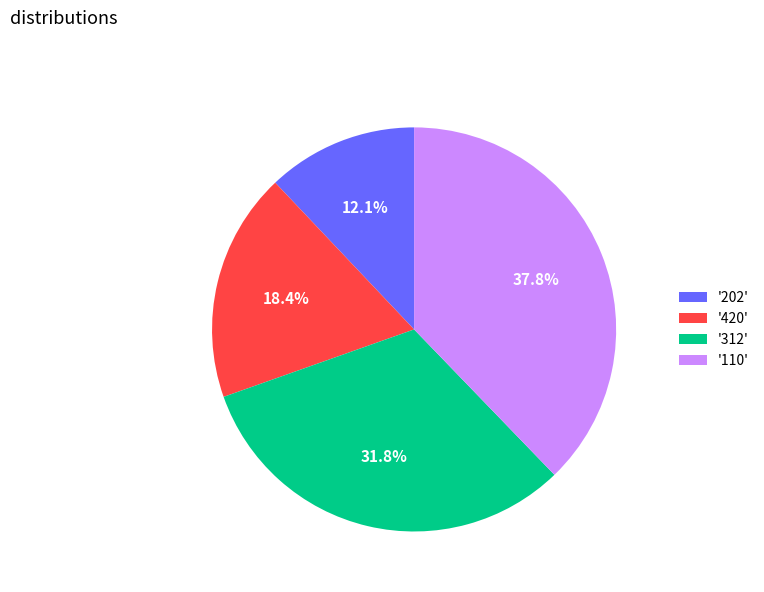

What portion of the pie excludes '110'?

62.2%